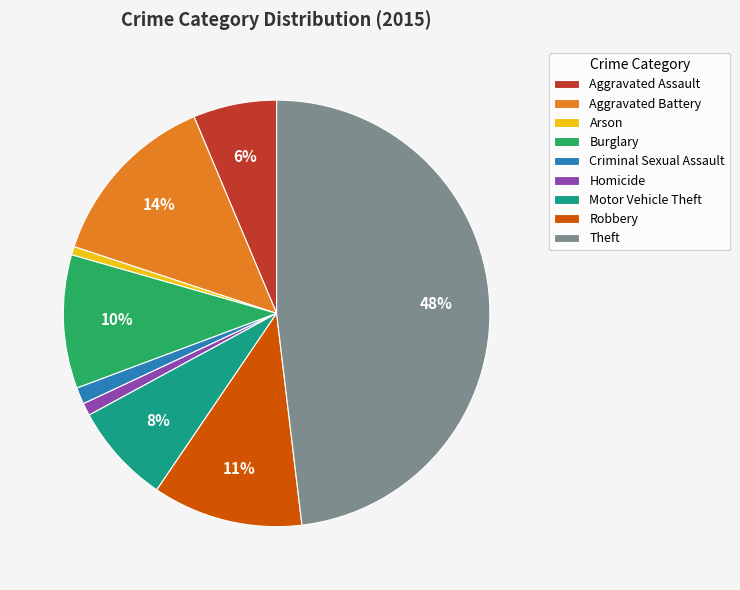

True or false: Burglary accounts for 10% of the total.

True